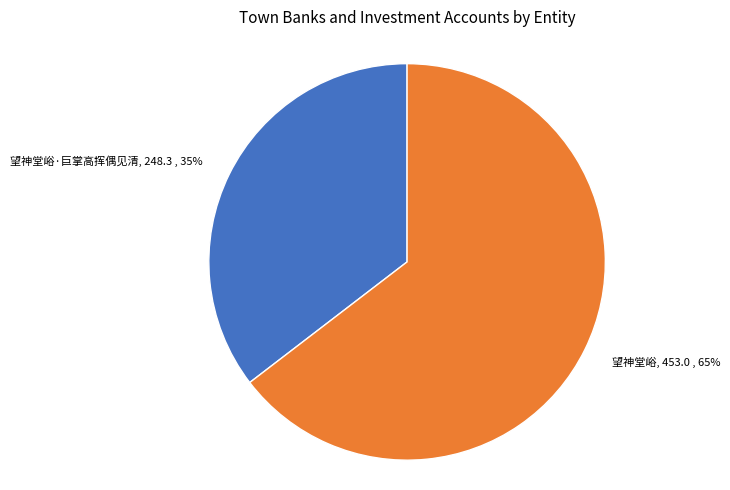

What is the largest slice in the pie chart?

望神堂峪, 453.0 , 65%